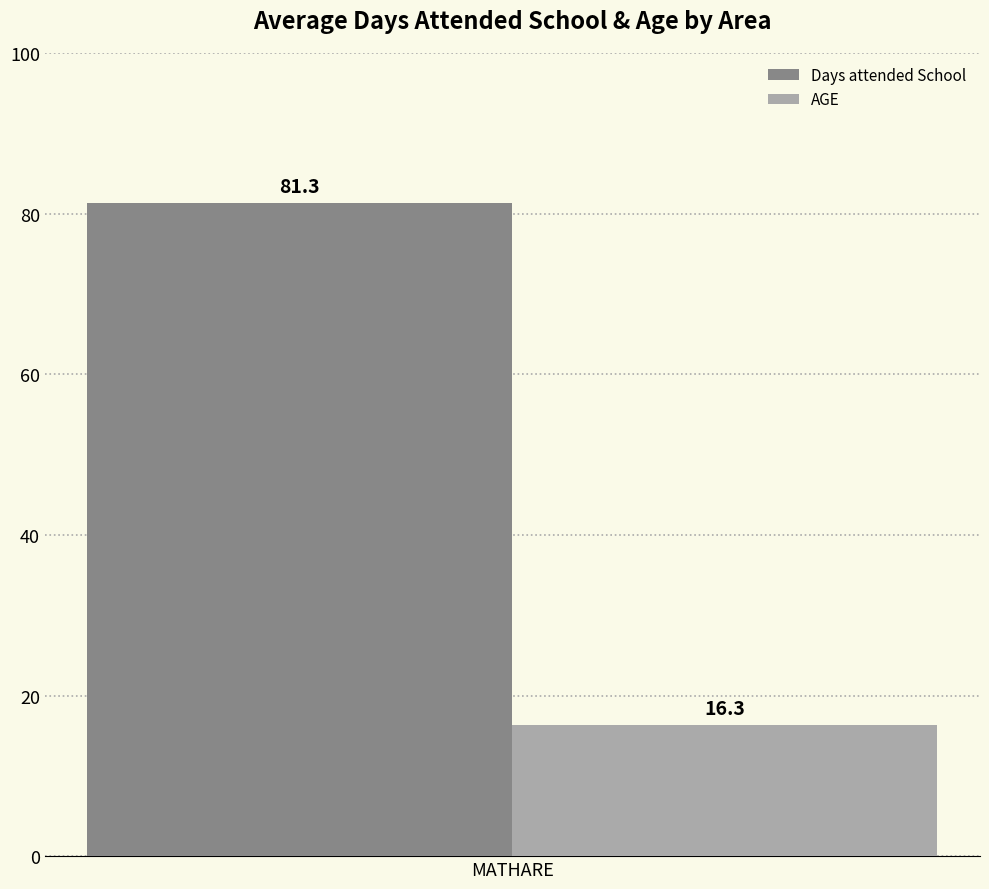

Reading left to right, transcribe all the data shown in this chart.

Days attended School: MATHARE=81.3
AGE: MATHARE=16.3